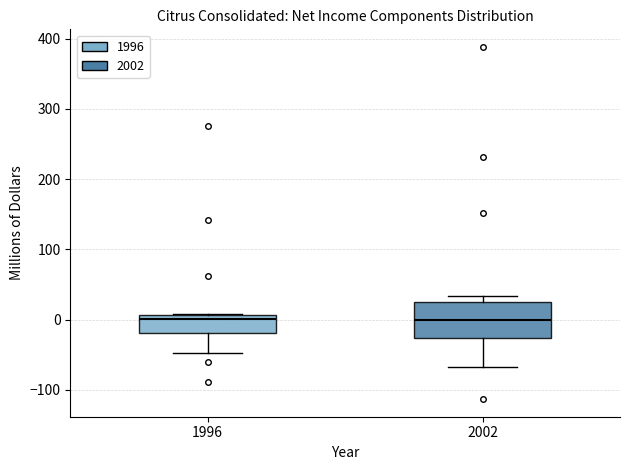

Reading left to right, read every box against the y-axis: the position of its median line, the range the box covers, and the ends of its whiskers. The values are not printed on the chart, so give them approximately, as read against the axis.

1996: median 0, box -20 to 10, whiskers -50 to 10
2002: median 0, box -30 to 30, whiskers -70 to 30 (just above the box's upper edge)